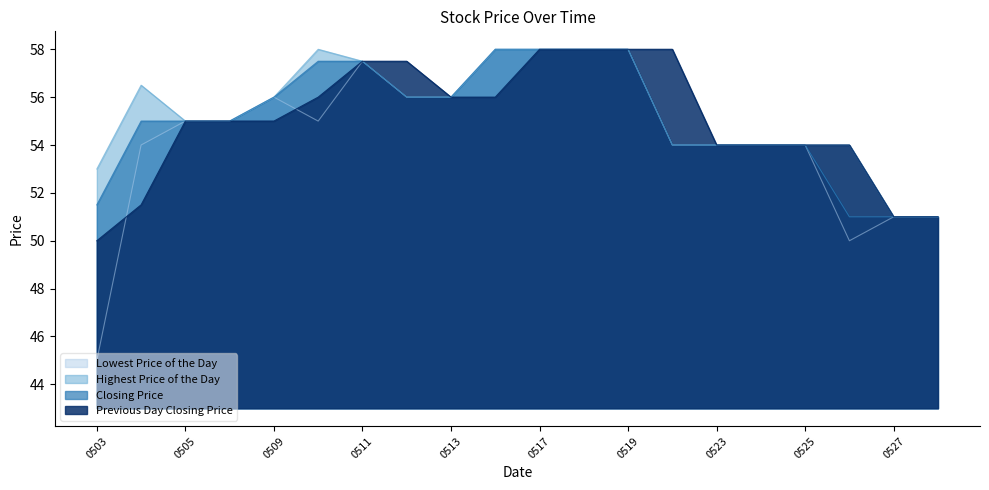

True or false: Closing Price has a value of 33.8 at 0505.

False